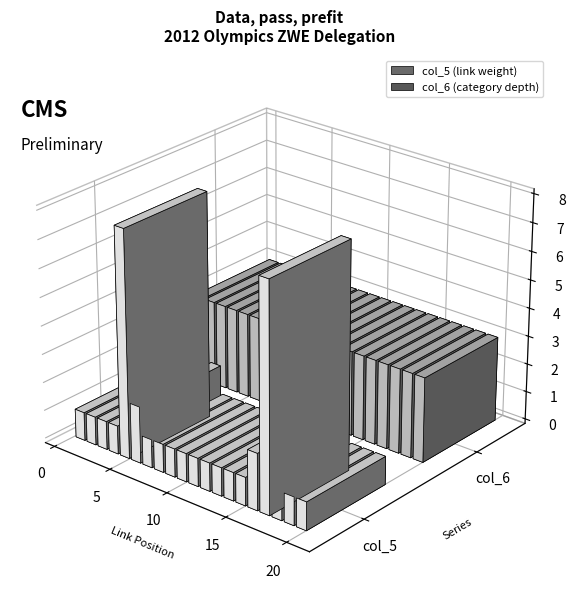

The chart shows a value of 1 at 15. True or false?

True